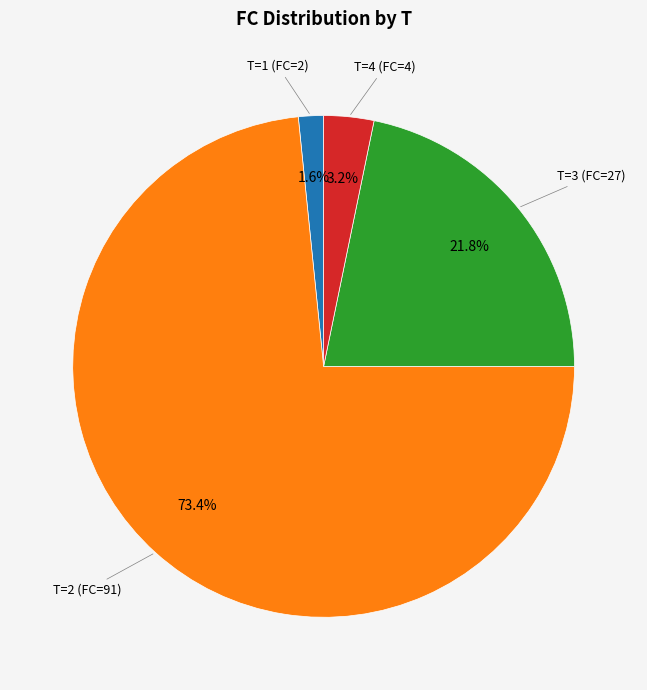

Is there any slice that represents more than half of the pie?

Yes